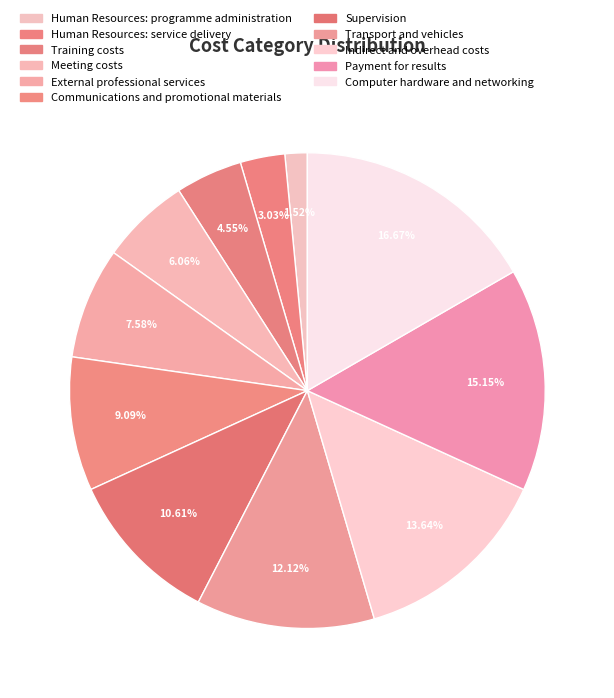

What percentage do Transport and vehicles and Human Resources: programme administration together represent?

13.6%